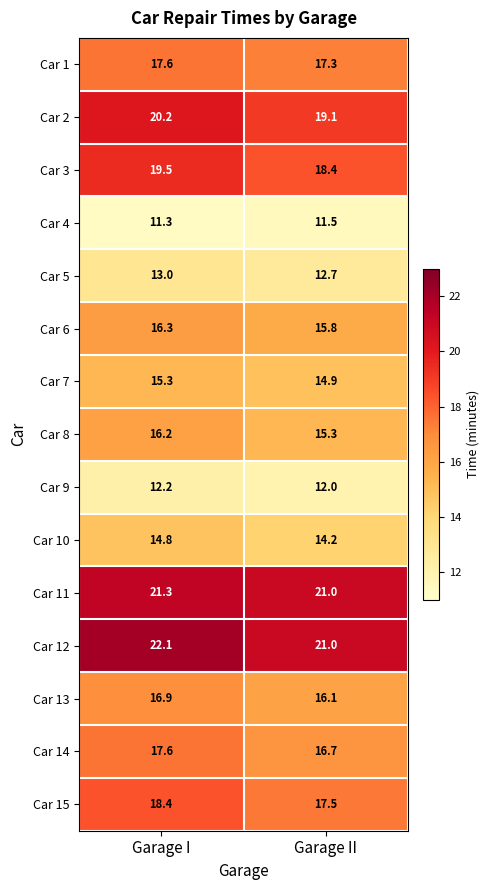

What value does the Car 3 series have at Garage II?

18.4